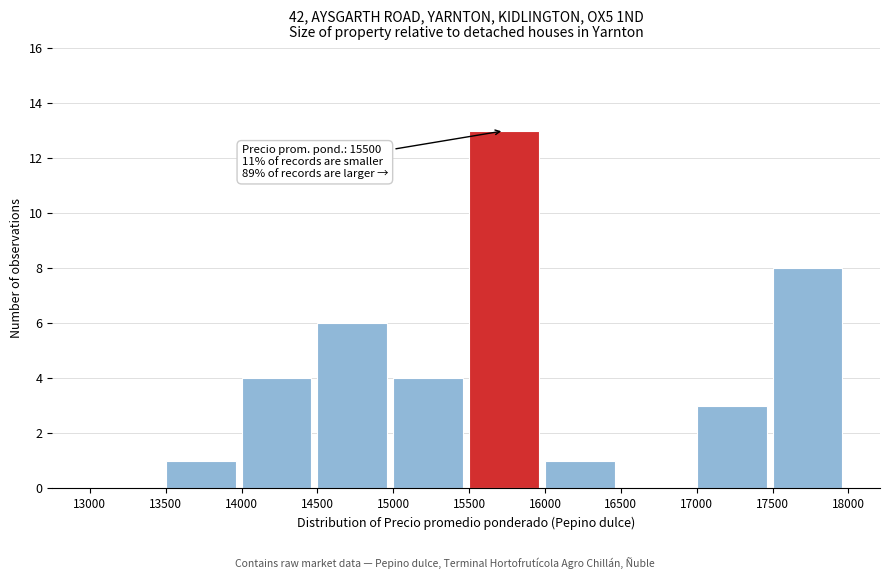

Which range on the x-axis has the tallest bar?

15500 to 16000